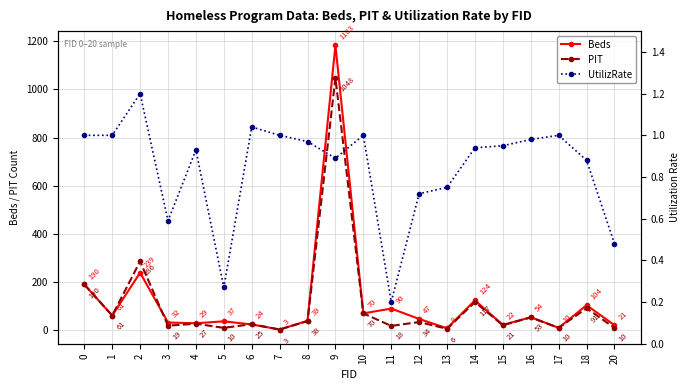

What is the total value across all series at 14?

241.9